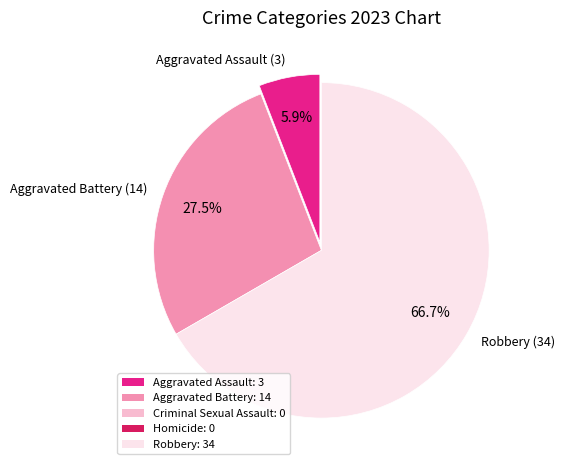

Is the sum of Robbery (34) and Aggravated Battery (14) greater than half?

Yes